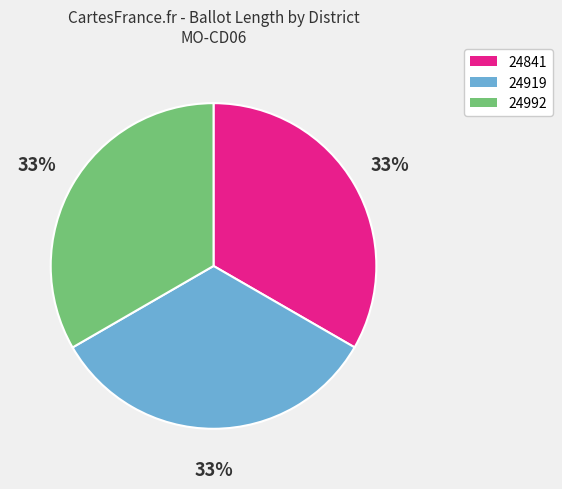

What percentage is the 24919 slice, to the nearest percent?

33%